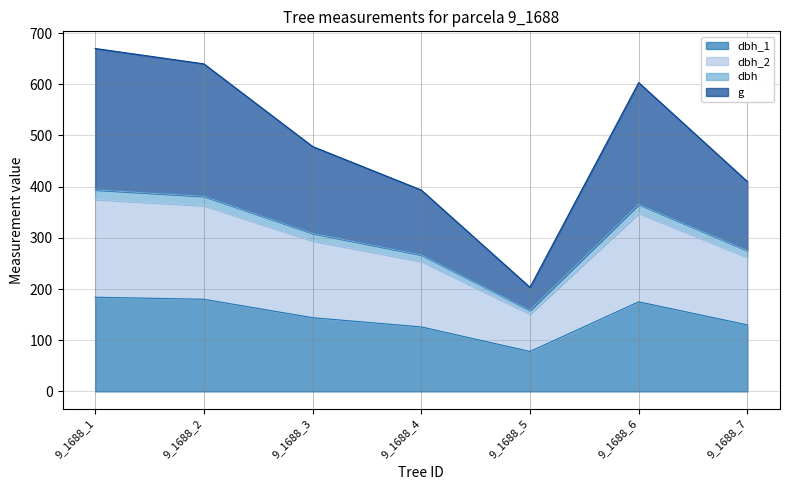

Reading left to right, what are all the values shown in this chart?

dbh_1: 184.0	180.0	144.0	126.0	78.0	175.0	130.0
dbh_2: 375.0	363.0	294.0	254.0	151.0	348.0	262.0
dbh: 393.8	381.1	308.7	266.7	158.6	365.4	275.1
g: 669.9	639.9	478.4	393.4	203.3	603.2	409.9